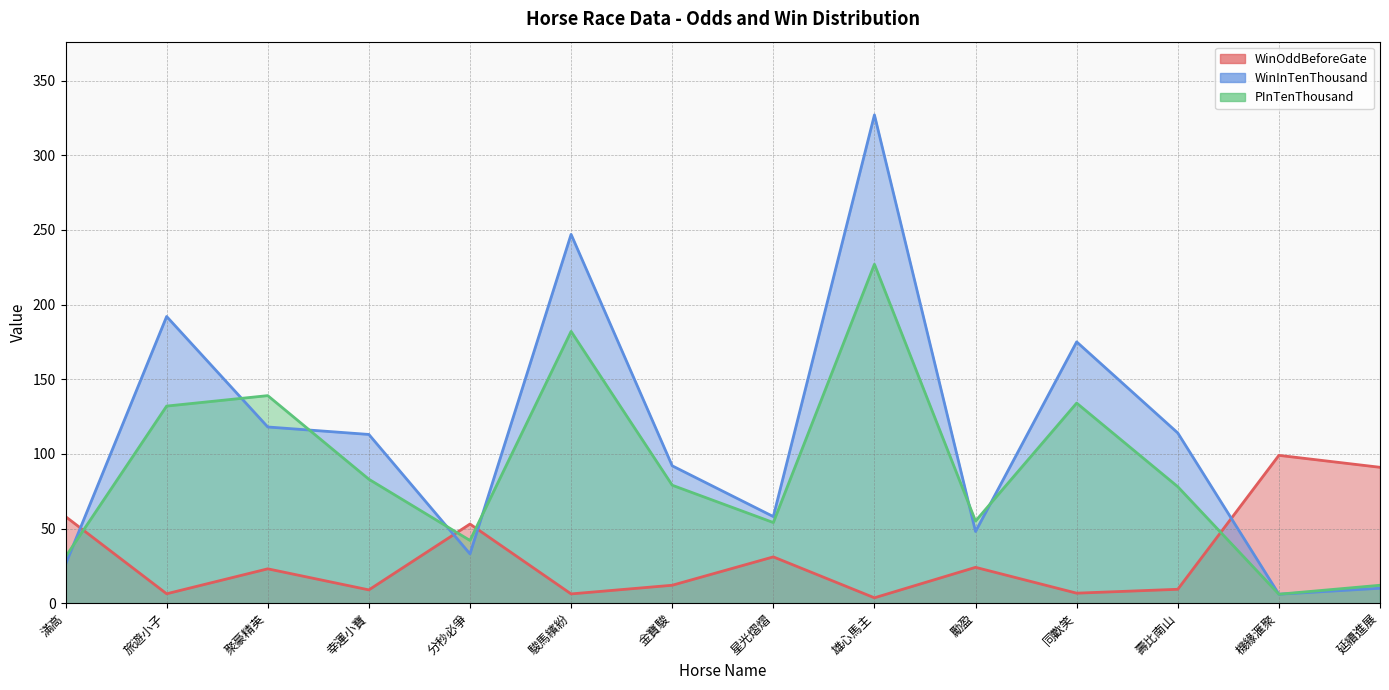

Rank the categories by WinOddBeforeGate value from highest to lowest.

機緣滙聚, 延續進展, 滿高, 分秒必爭, 星光熠熠, 勵盈, 聚豪精英, 金寶駿, 壽比南山, 幸運小寶, 同歡笑, 旅遊小子, 駿馬繽紛, 雄心馬主